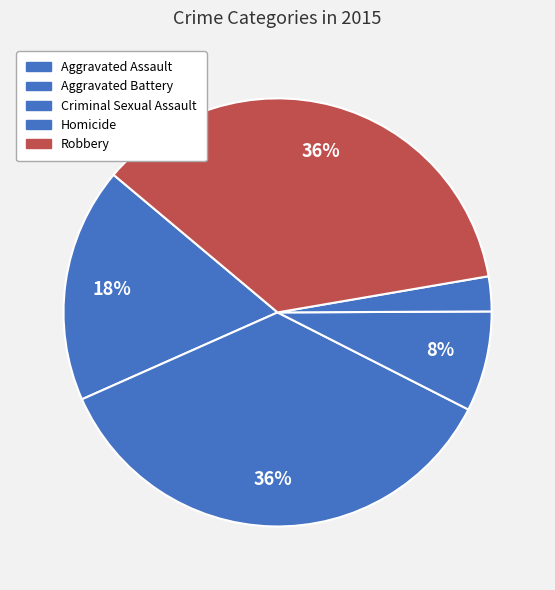

To the nearest percent, what is the average slice percentage?

20%